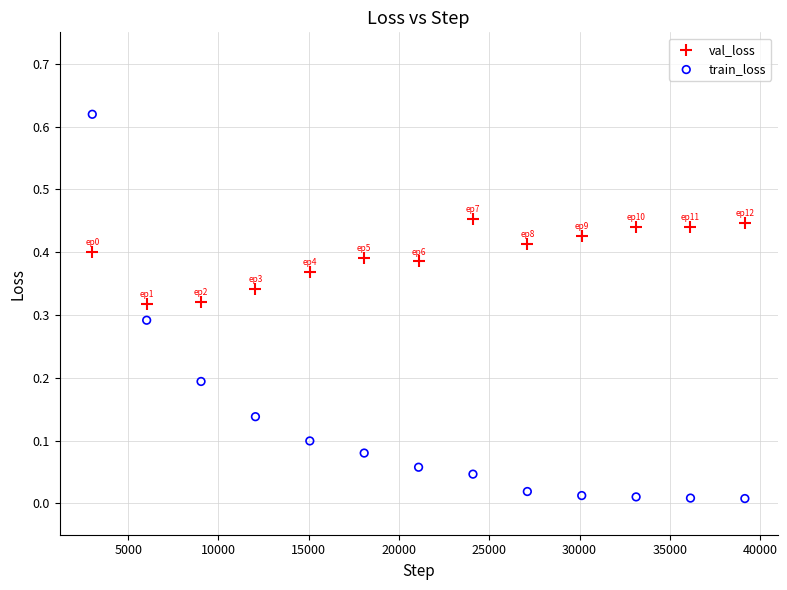

What are all the series names shown in the legend?

val_loss, train_loss